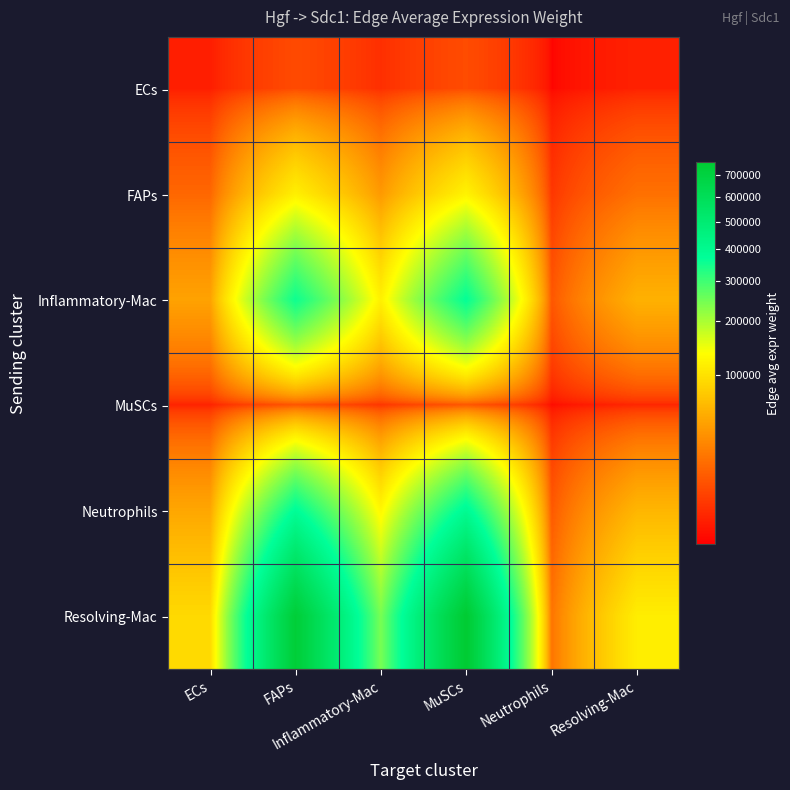

How many series are shown in this chart?

6